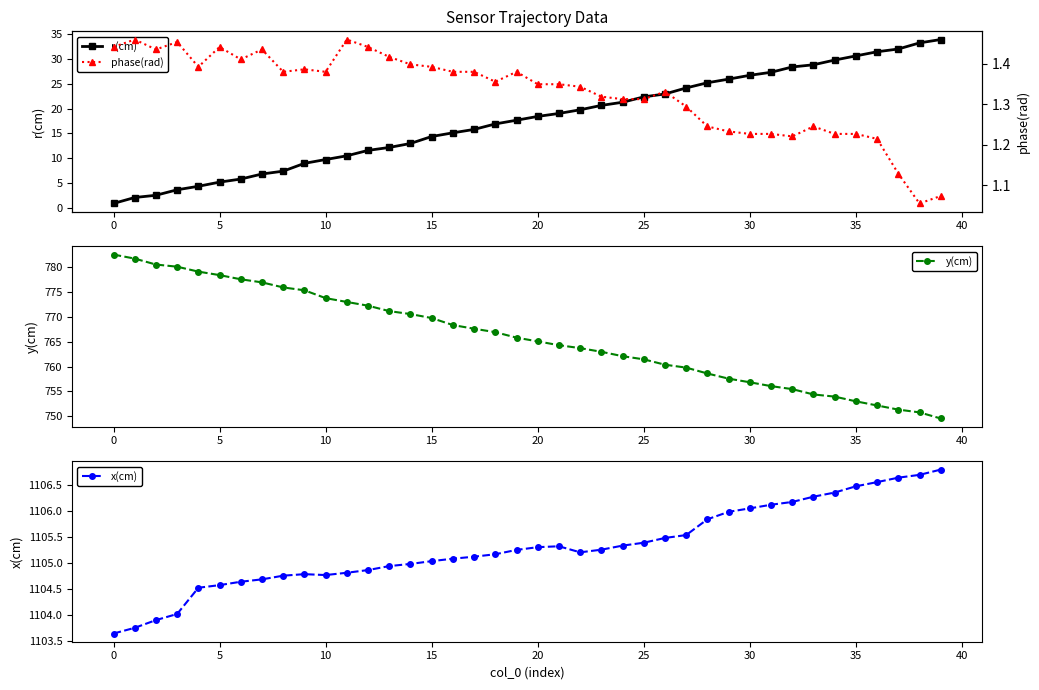

How many interior local valleys does the x(cm) series have?

2